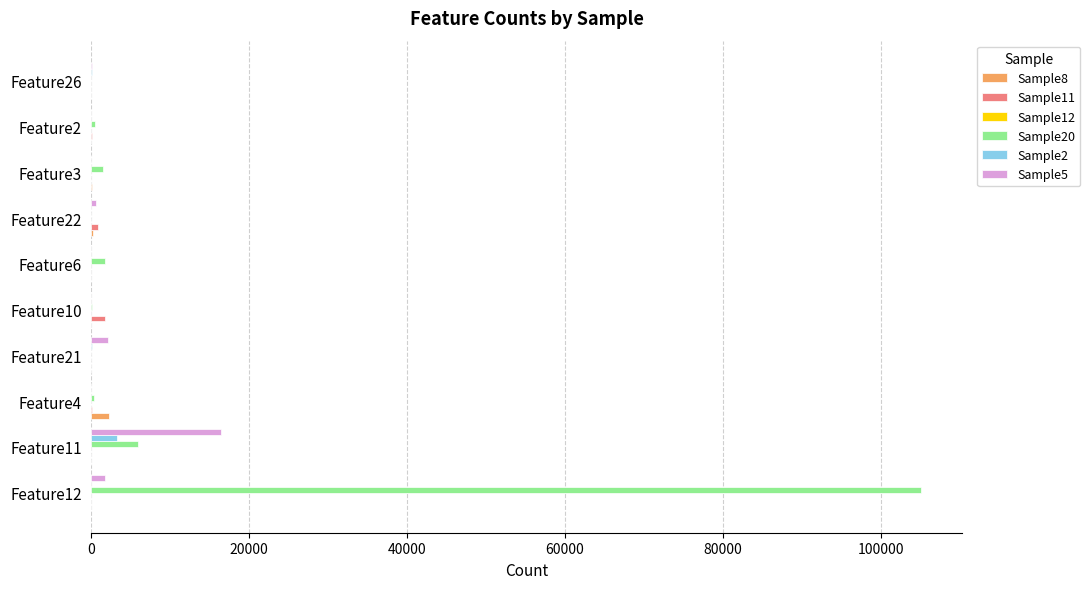

Which series has the largest total across all categories?

Sample20